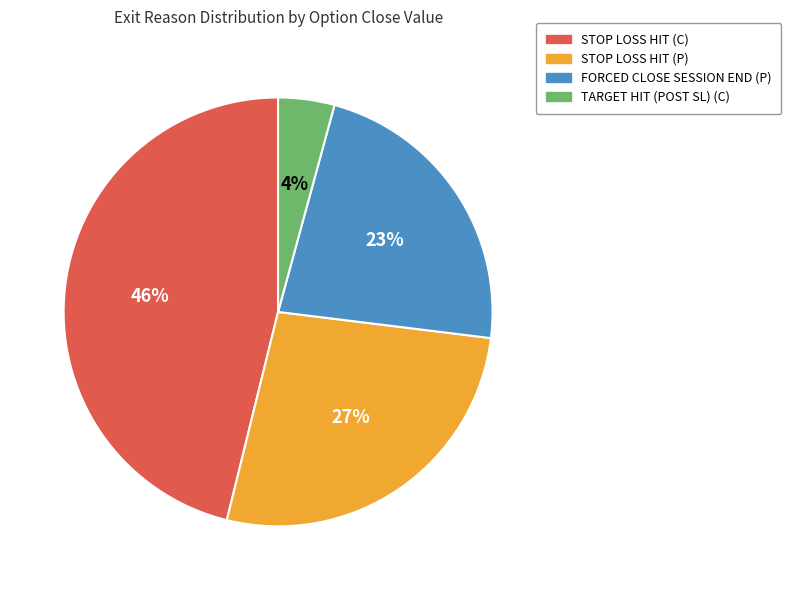

To the nearest percent, what is the difference between the largest and smallest slice percentages?

42%